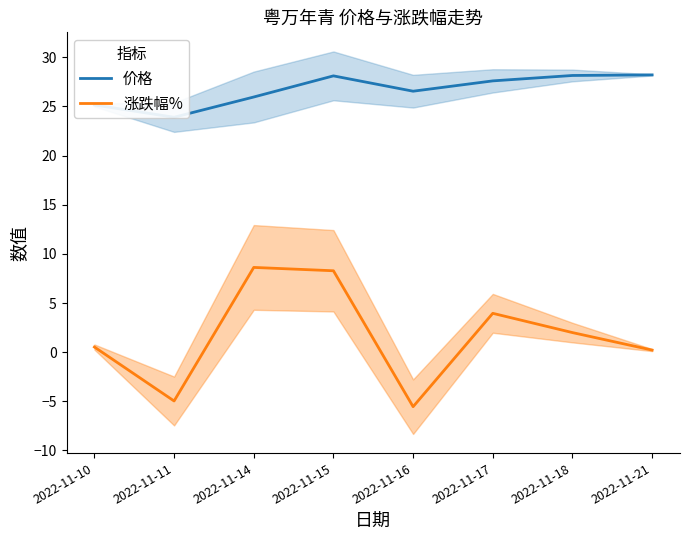

Which category has the lowest value in the 价格 series?

2022-11-11